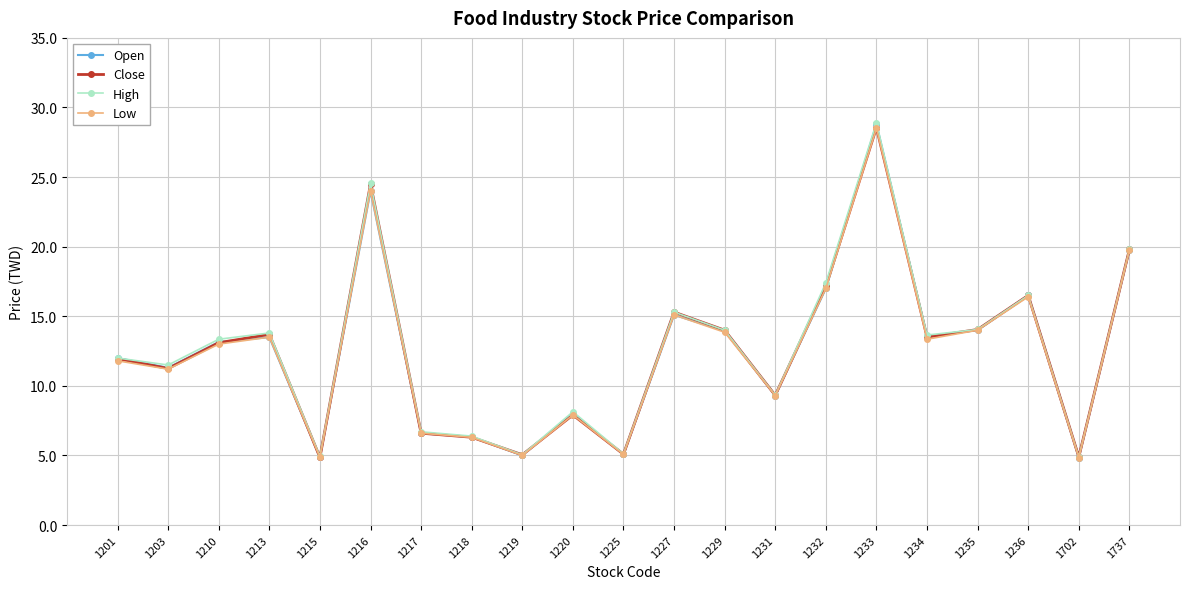

Is the value of High at 1231 greater than the value of Close at 1227?

No